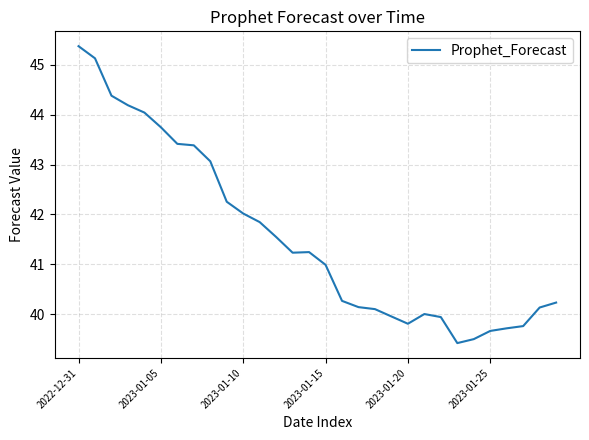

What is the minimum value shown in the chart?

39.4